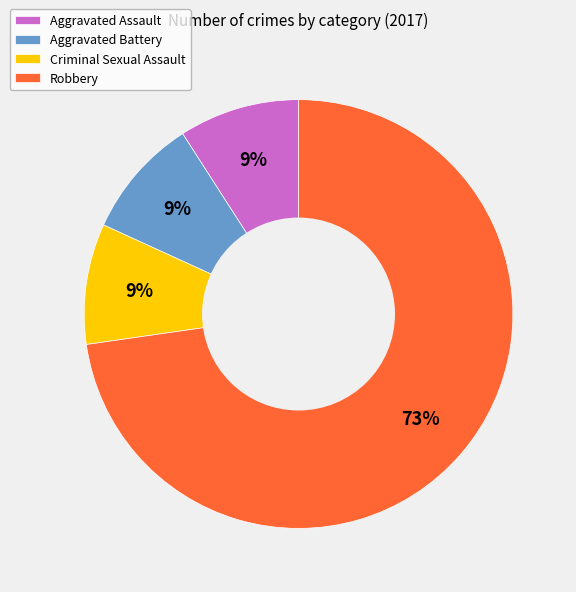

What is the largest slice in the pie chart?

Robbery